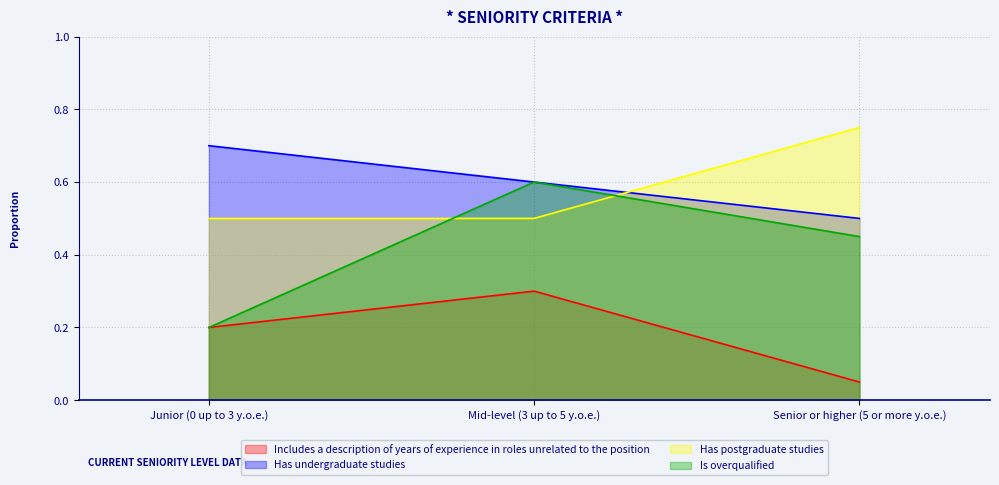

How many lines are shown in the chart?

4